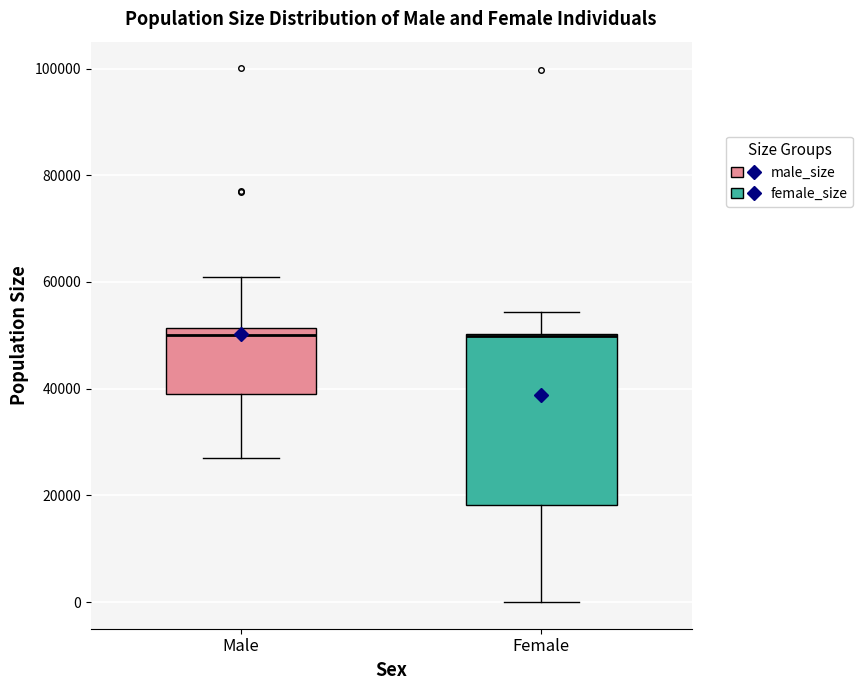

Reading left to right, read every box against the y-axis: the position of its median line, the range the box covers, and the ends of its whiskers. The values are not printed on the chart, so give them approximately, as read against the axis.

Male: median 50000, box 40000 to 52000, whiskers 28000 to 60000
Female: median 50000 (drawn on the box's upper edge), box 18000 to 50000, whiskers 0 to 54000